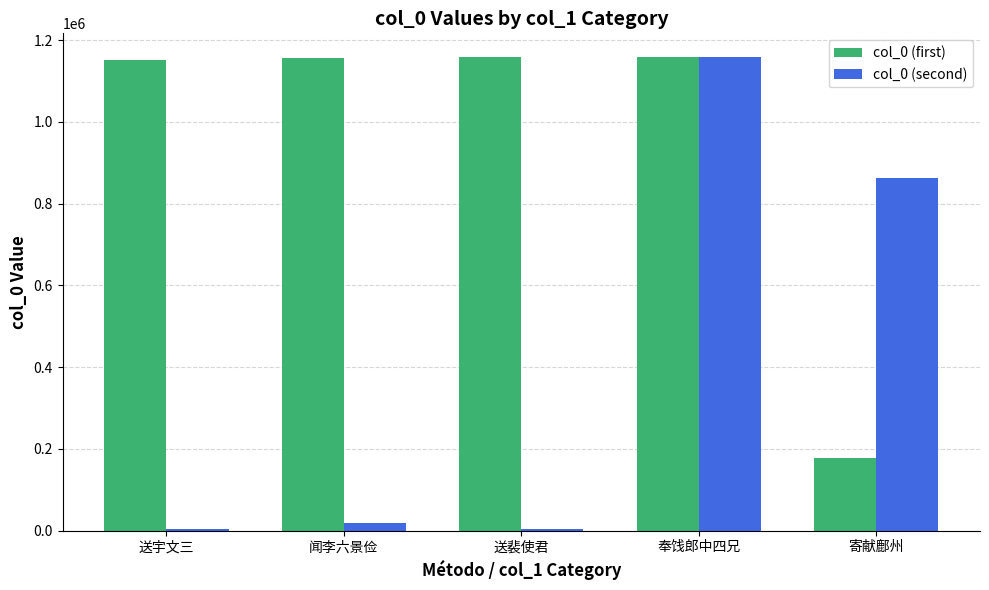

At which category is the sum across all series the highest?

奉饯郎中四兄